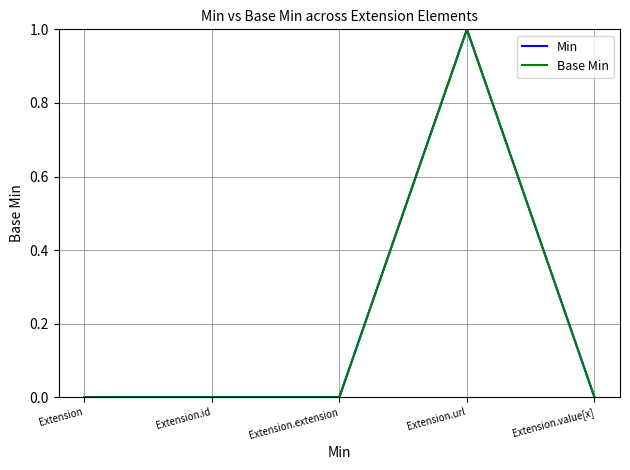

True or false: Min has a value of 1 at Extension.extension.

False